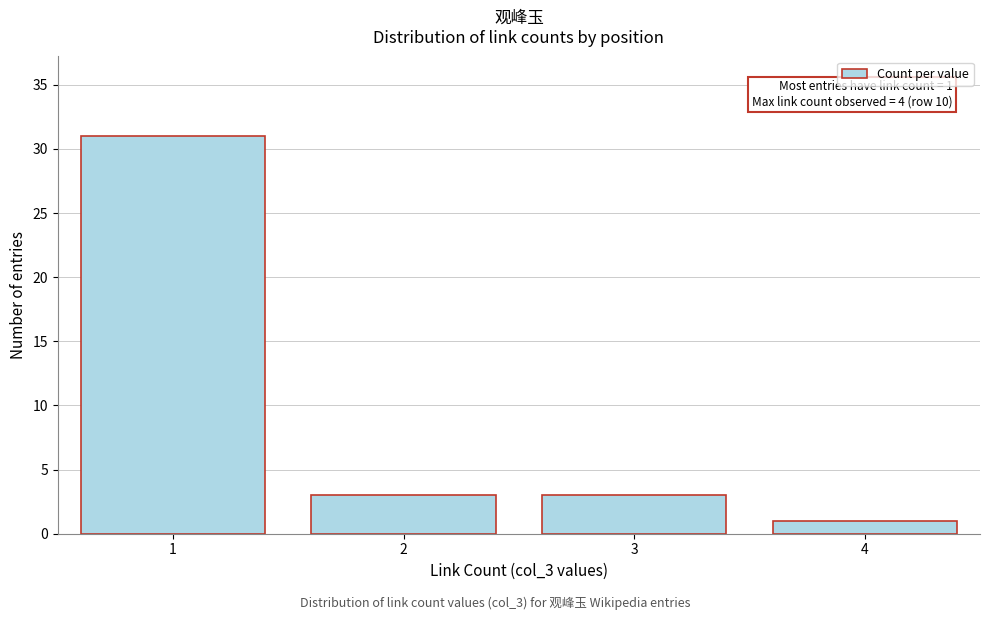

Reading right to left, transcribe all the data shown in this chart.

4=1	3=3	2=3	1=31